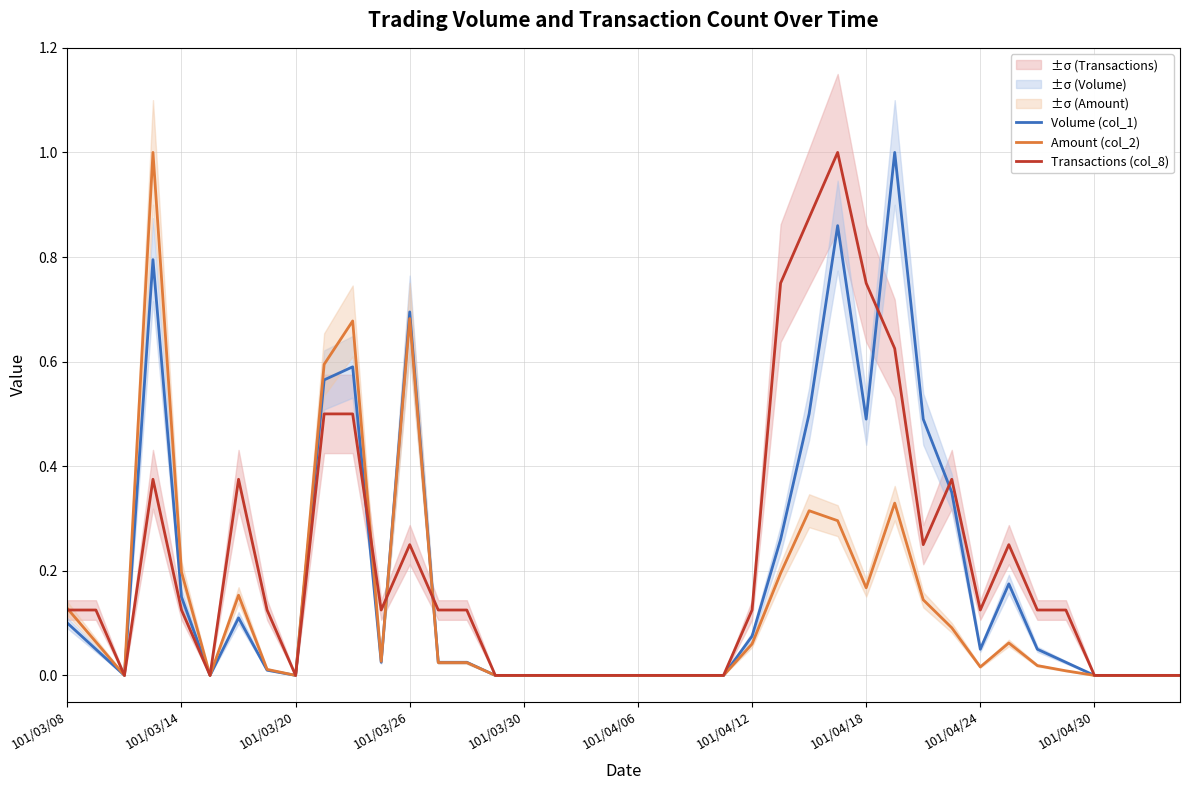

What is the spread (max minus min) of values at 31?

0.3